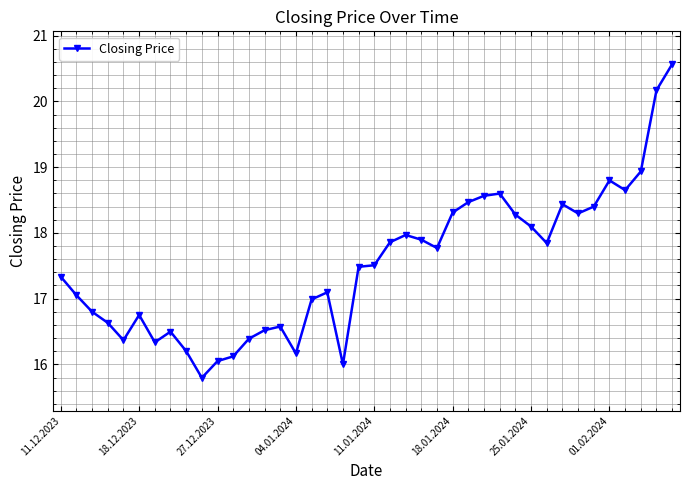

What is the difference between the second highest and minimum values?

4.4